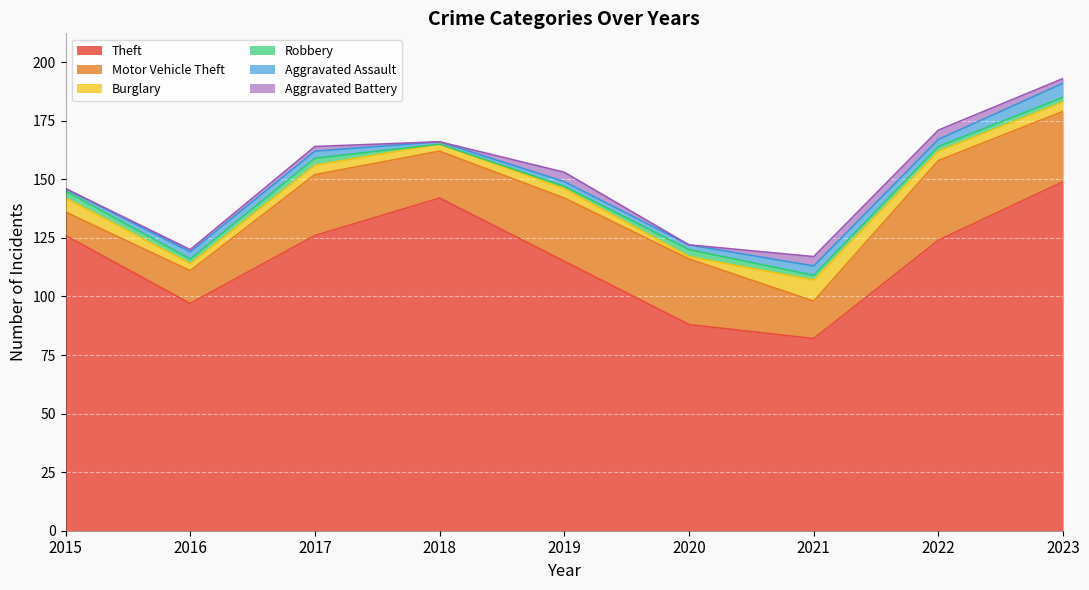

What is the minimum value for Motor Vehicle Theft?

10